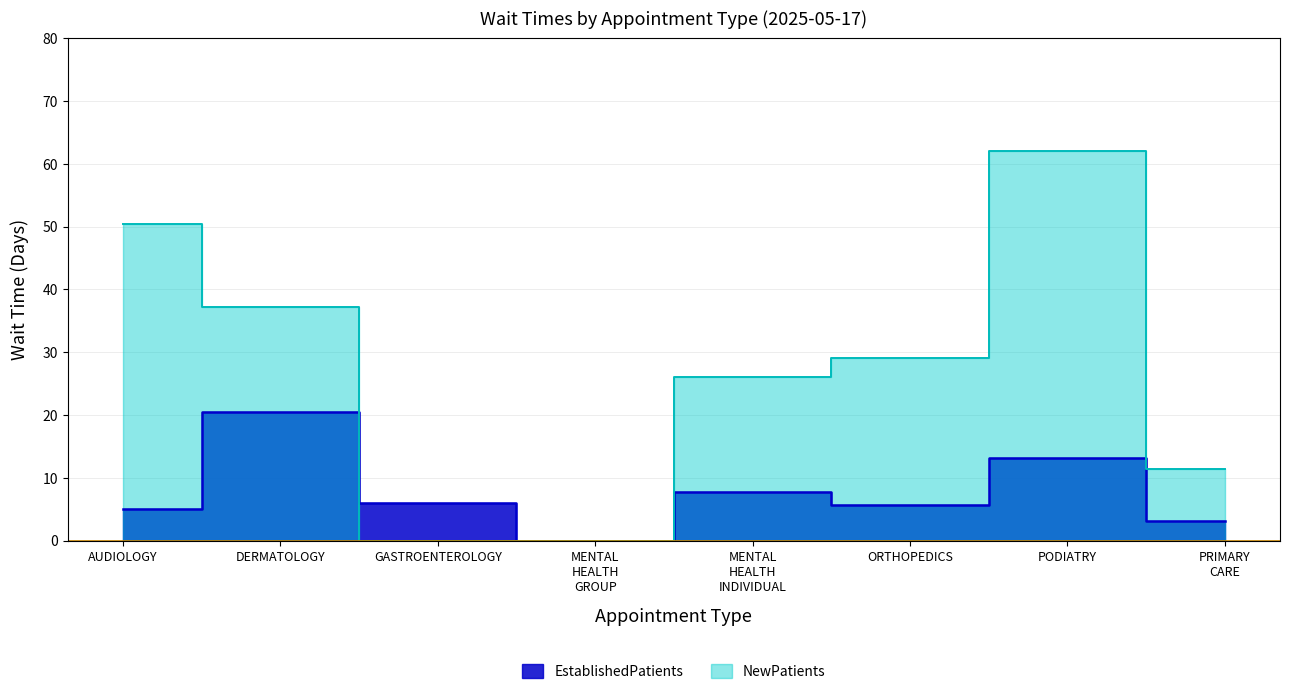

Which series has the widest spread of values?

NewPatients